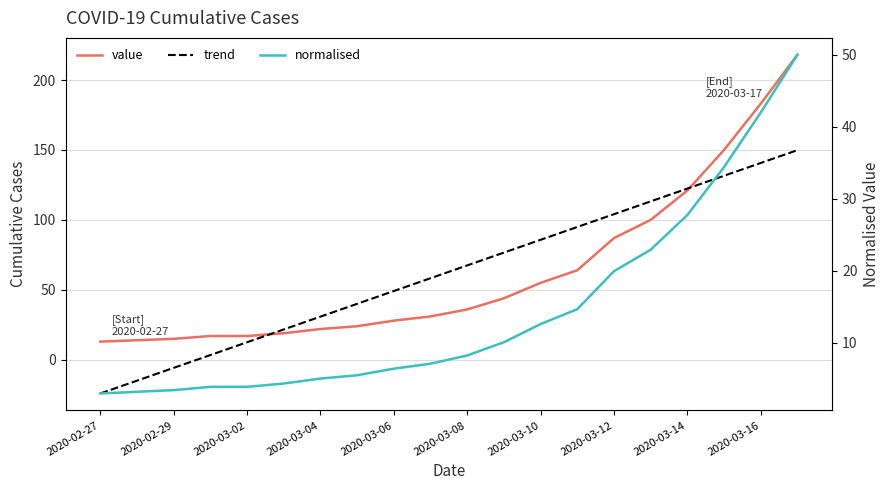

How many values in the trend series are below 67?

10